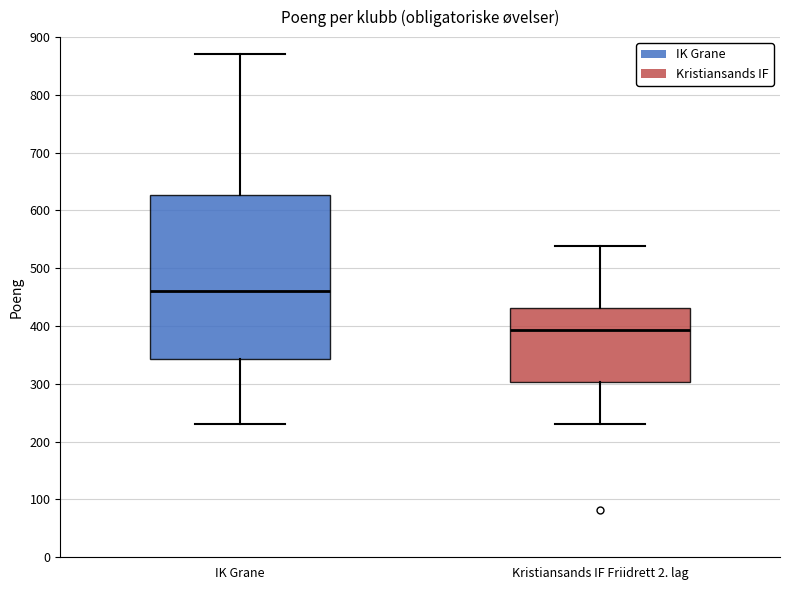

Where does the lower whisker of the box for Kristiansands IF Friidrett 2. lag end on the y-axis? The values are not printed on the chart, so give them approximately, as read against the axis.

230